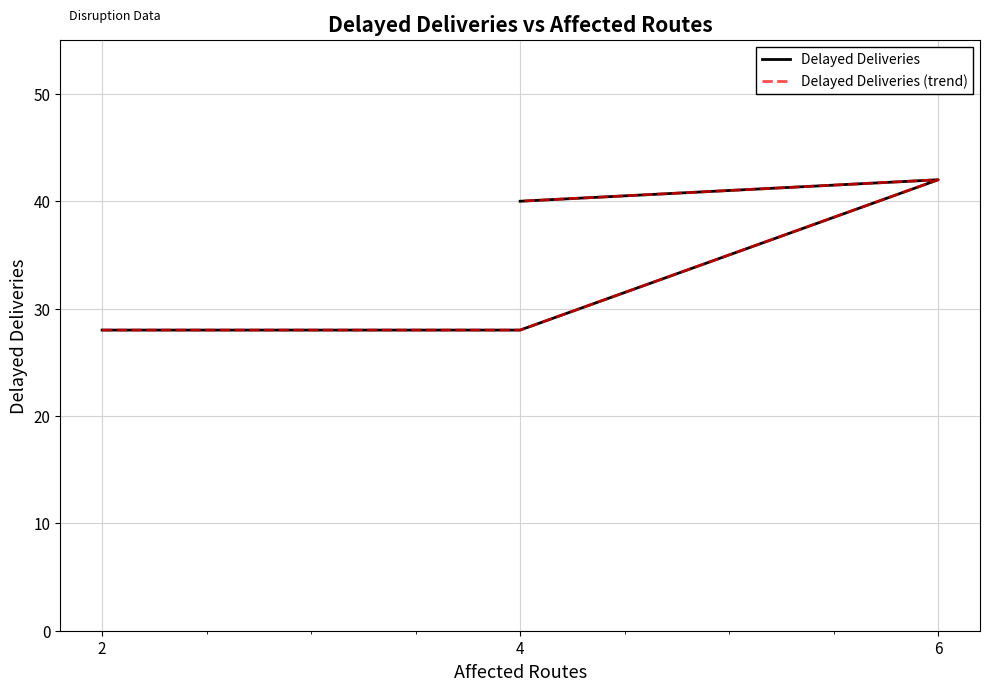

Which series has the largest total across all categories?

Delayed Deliveries